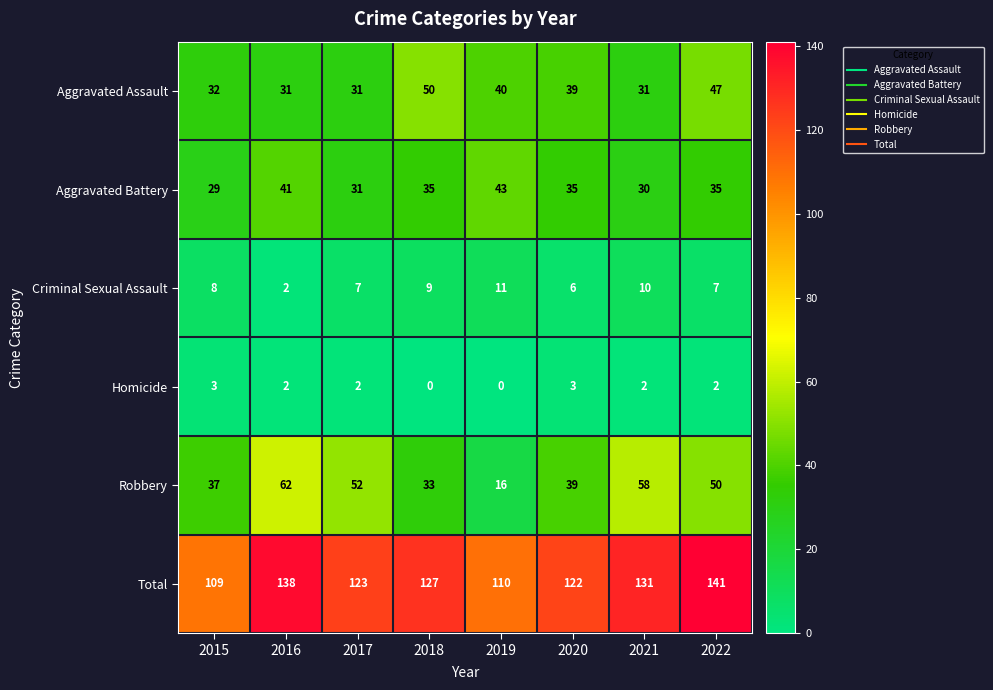

What is the difference between the second highest and second lowest values in the Criminal Sexual Assault series?

4